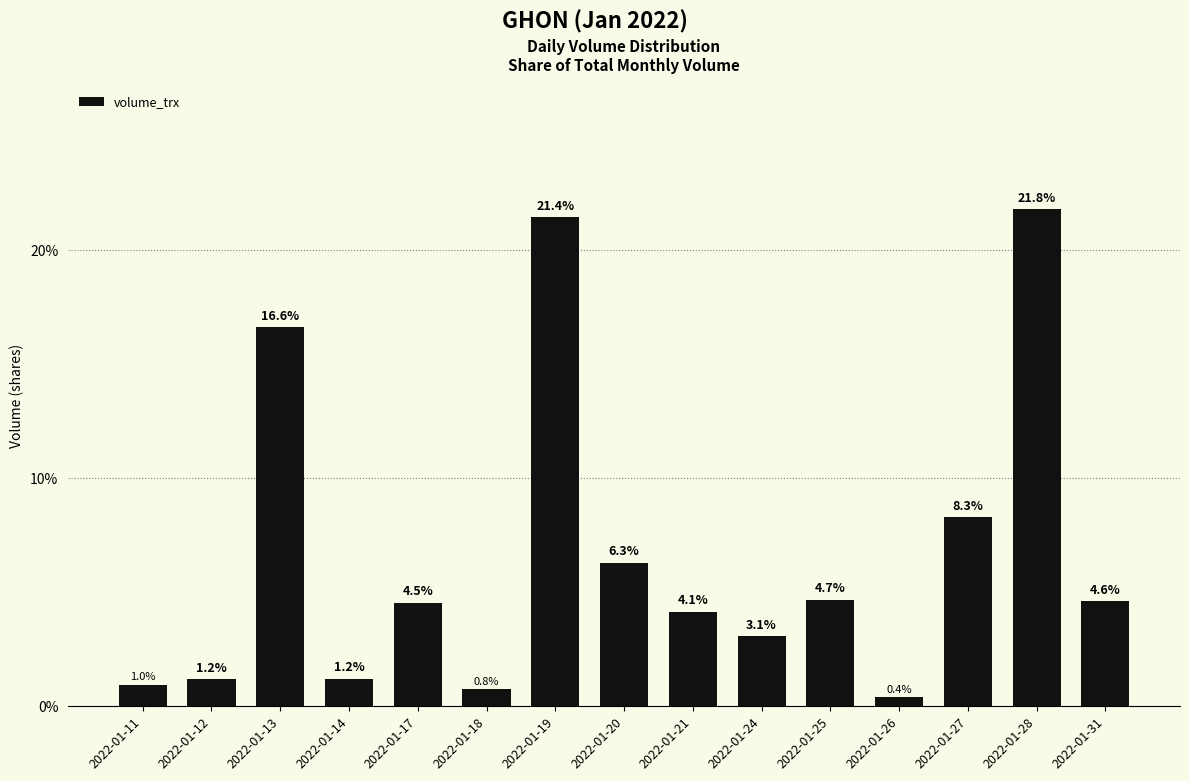

Does the chart contain any negative values?

No